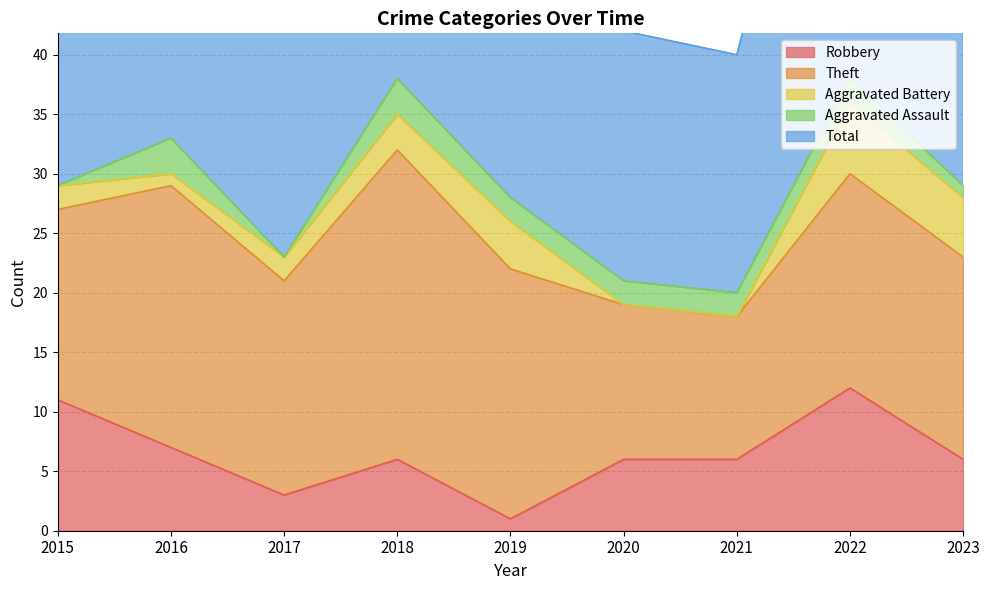

Reading left to right, what are all the values shown in this chart?

Robbery: 11	7	3	6	1	6	6	12	6
Theft: 16	22	18	26	21	13	12	18	17
Aggravated Battery: 2	1	2	3	4	0	0	6	5
Aggravated Assault: 0	3	0	3	2	2	2	2	1
Total: 29	33	24	38	28	21	20	38	31